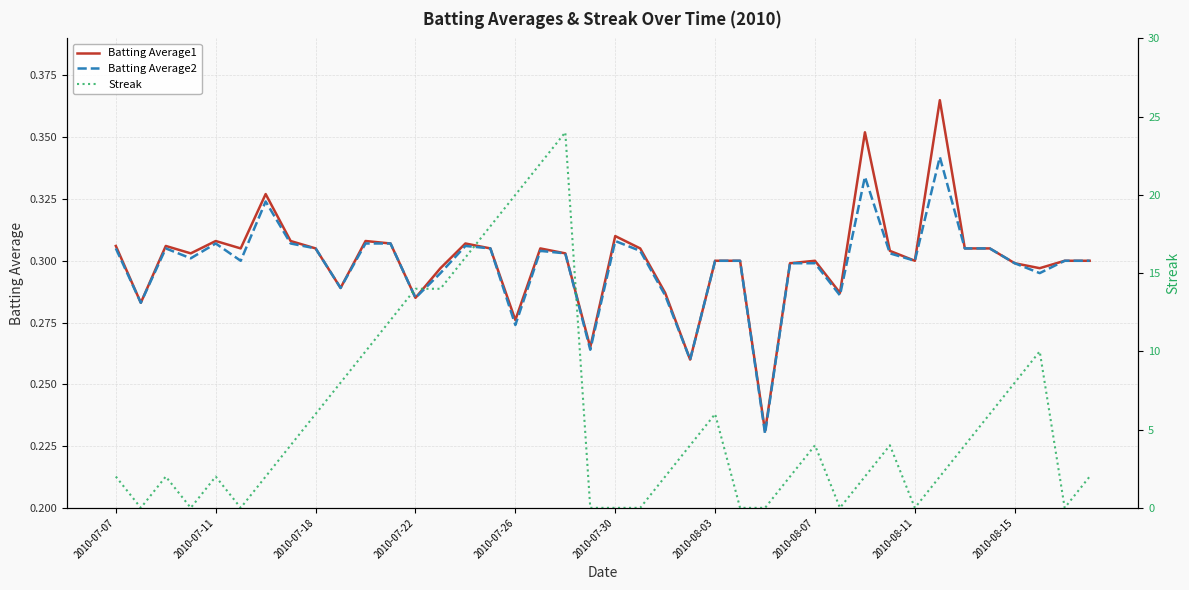

True or false: Batting Average2 has a value of 0.5 at 2010-08-03.

False